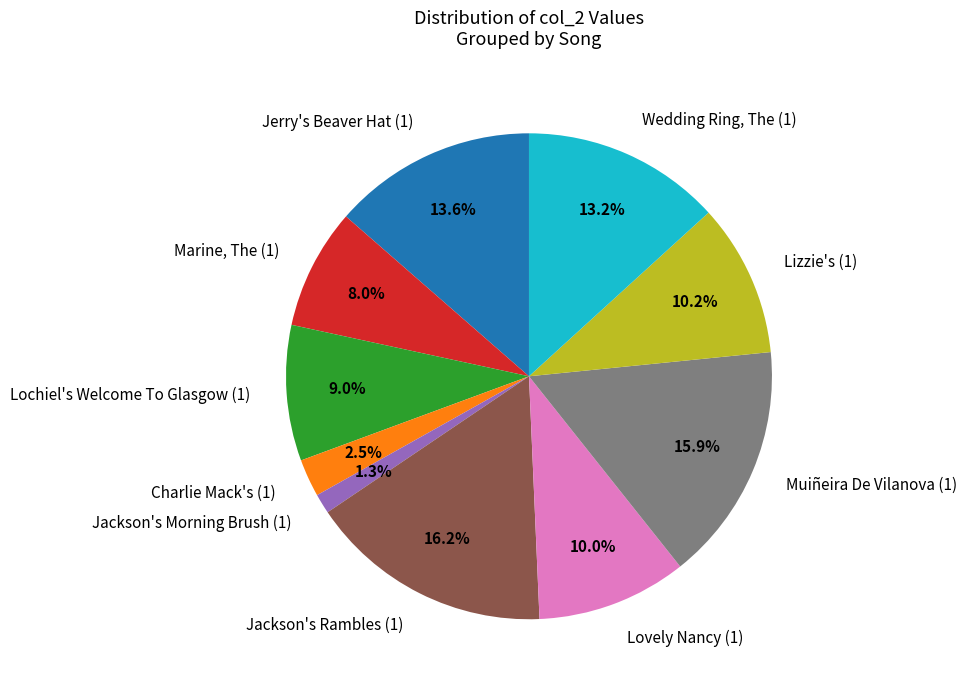

How many segments does this pie chart have?

10